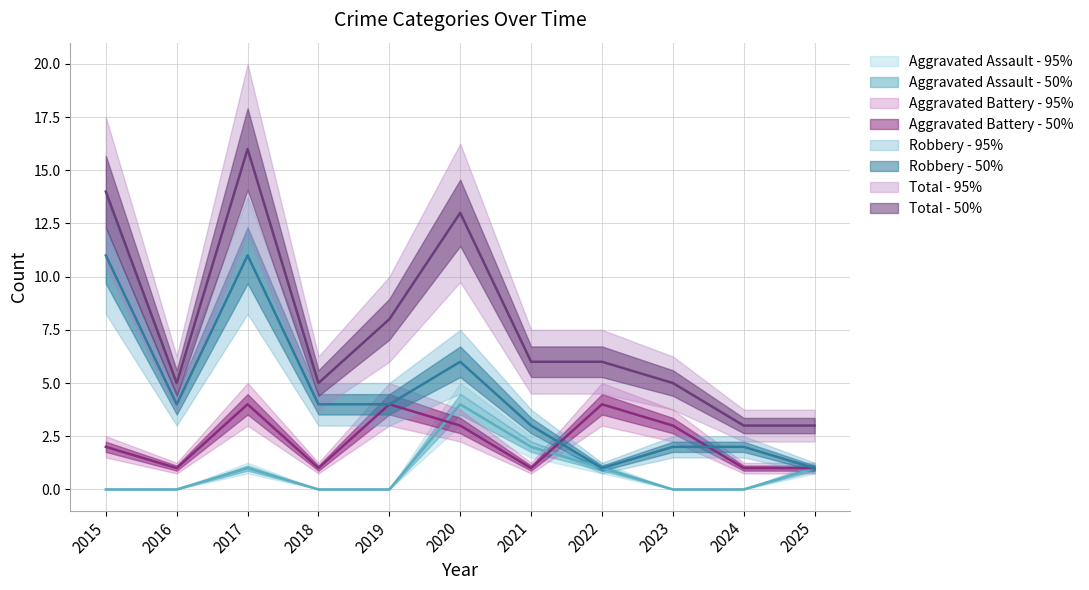

In Aggravated Assault - line, how many points are higher than both neighbors (excluding endpoints)?

2